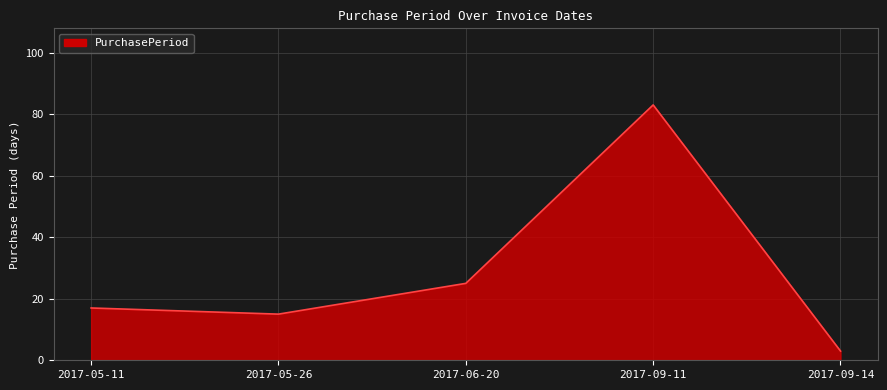

What is the ratio of the value at 2017-09-14 to the value at 2017-05-26?

0.2